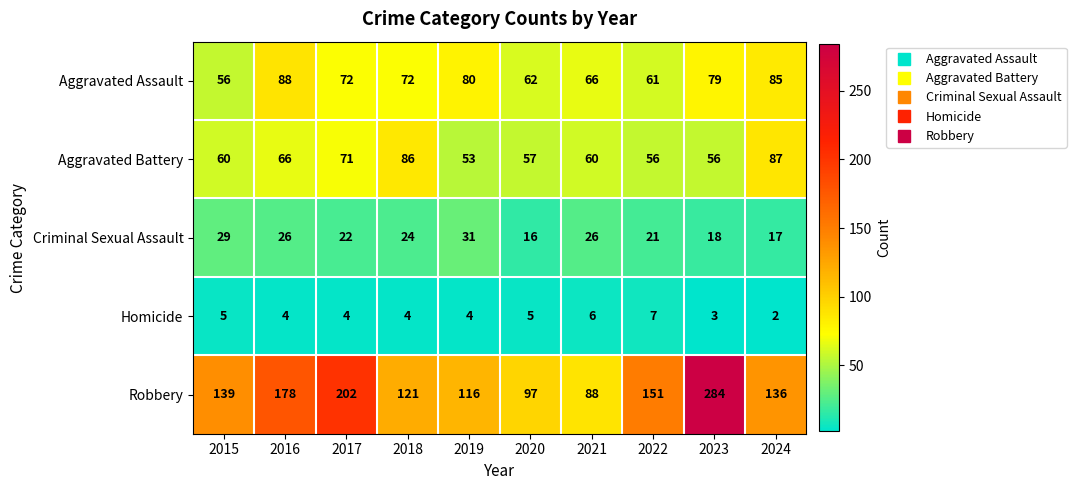

Which series has the largest range (max minus min)?

Robbery